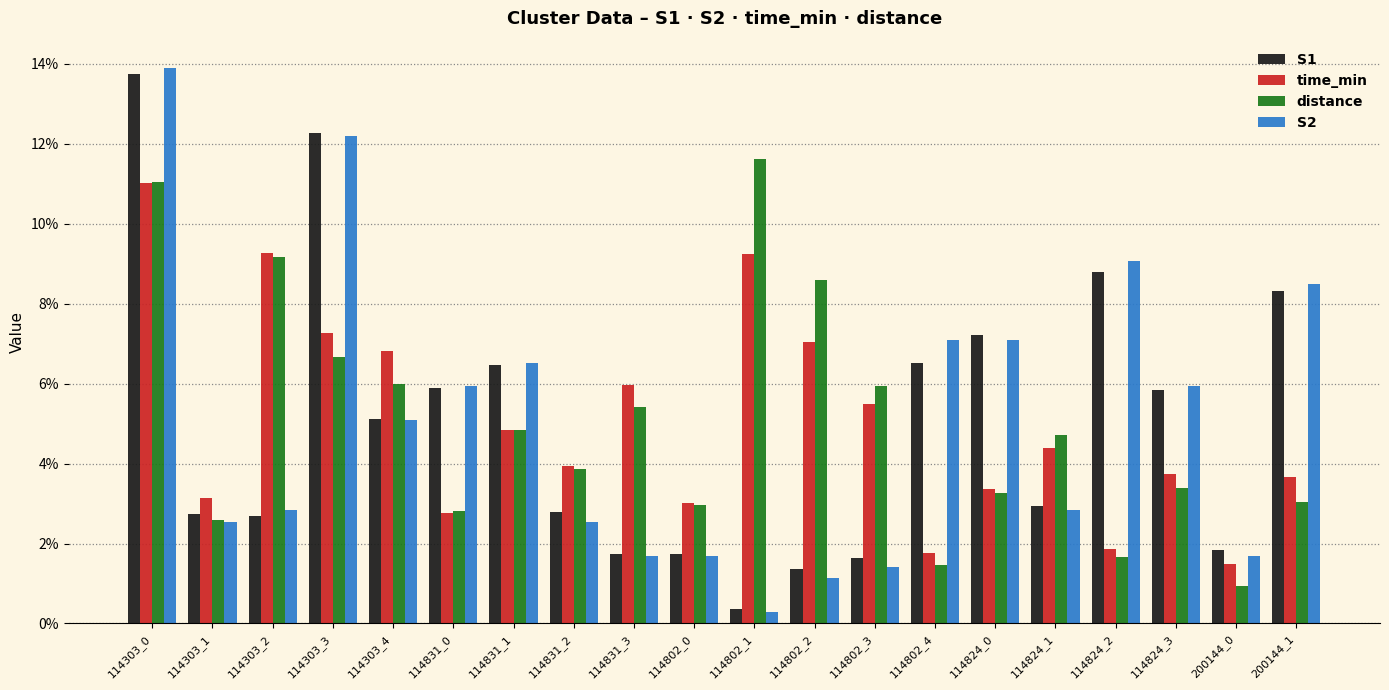

True or false: time_min has a value of 7.0 at 114802_2.

True